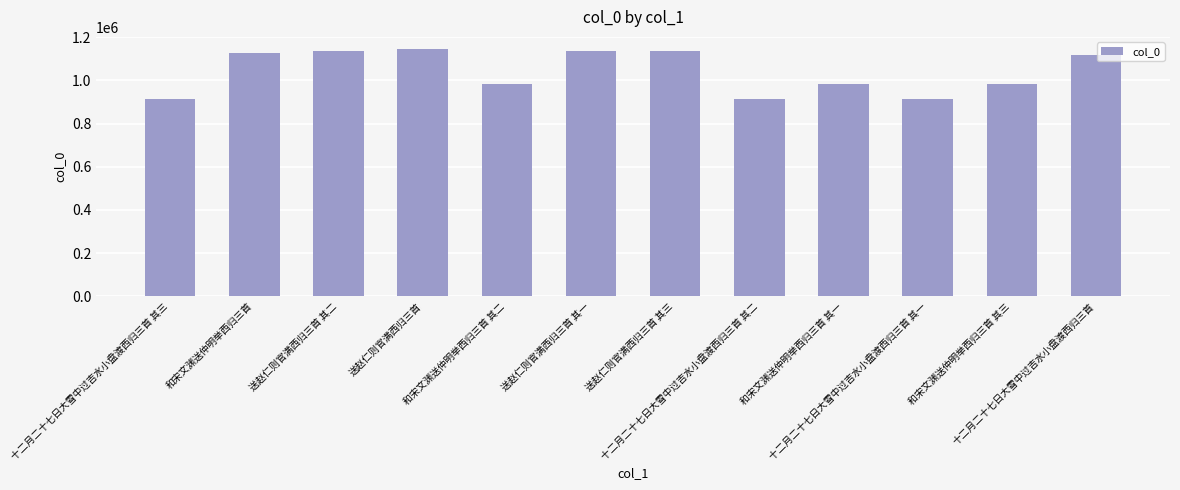

What is the value of the 3rd bar from the left?

1135330